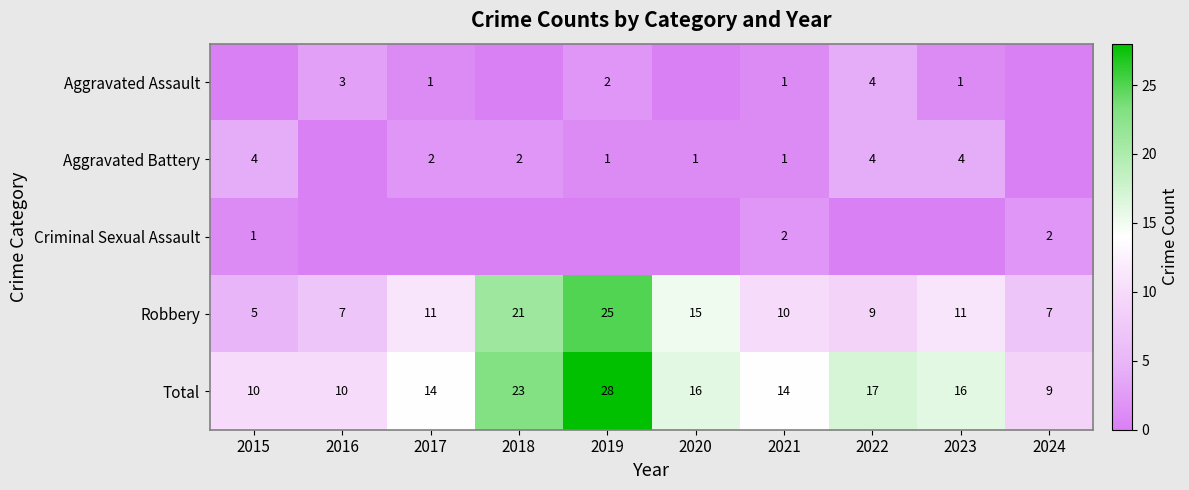

Which category has the highest value across all series?

2019